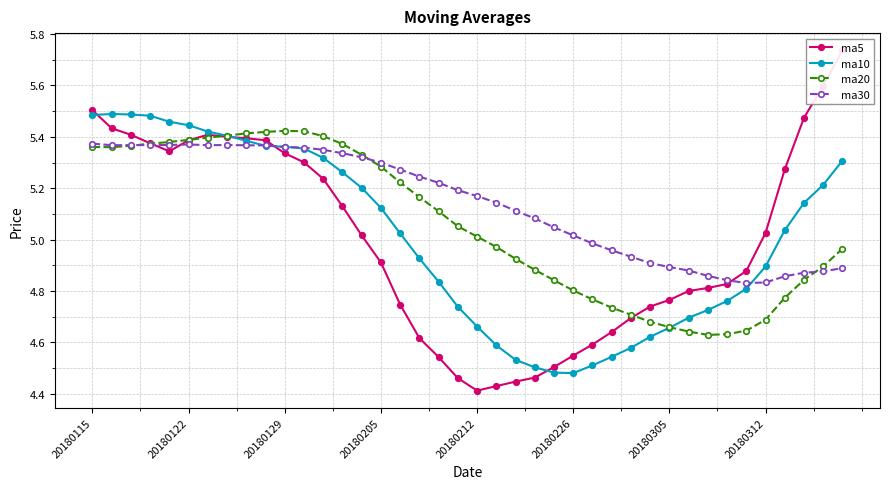

True or false: ma30 has more than 0 interior local peaks.

True